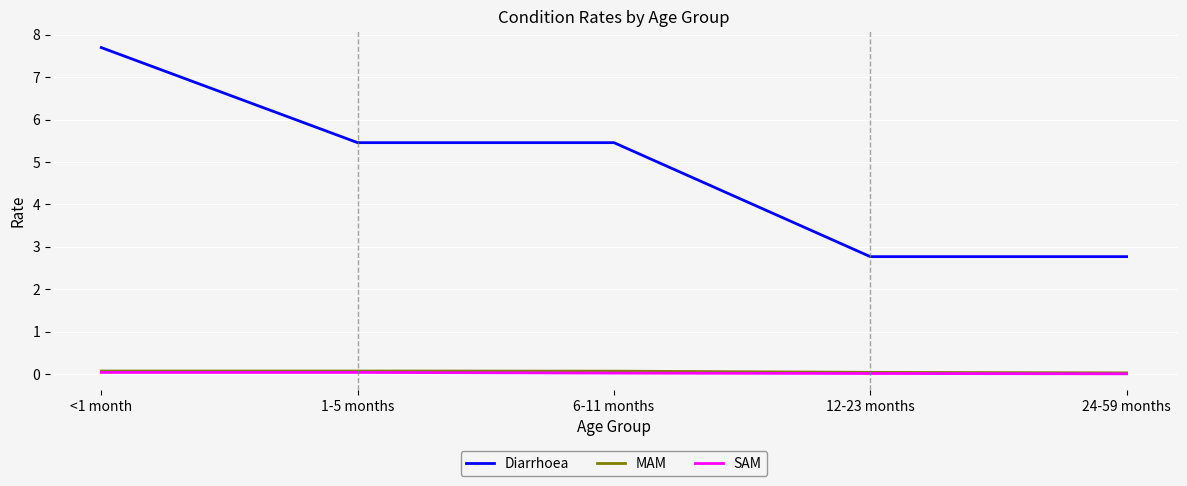

True or false: Diarrhoea has a value of 2.8 at 24-59 months.

True